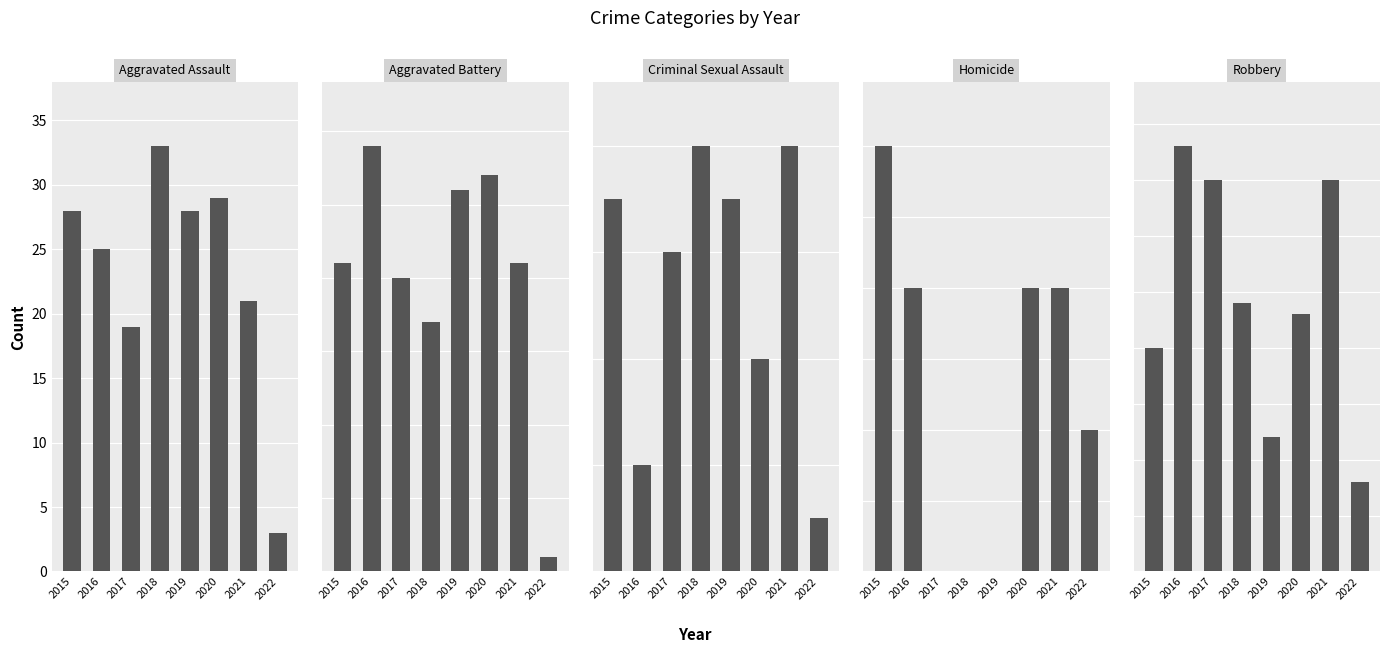

What is the total value across all series at 2018?

82